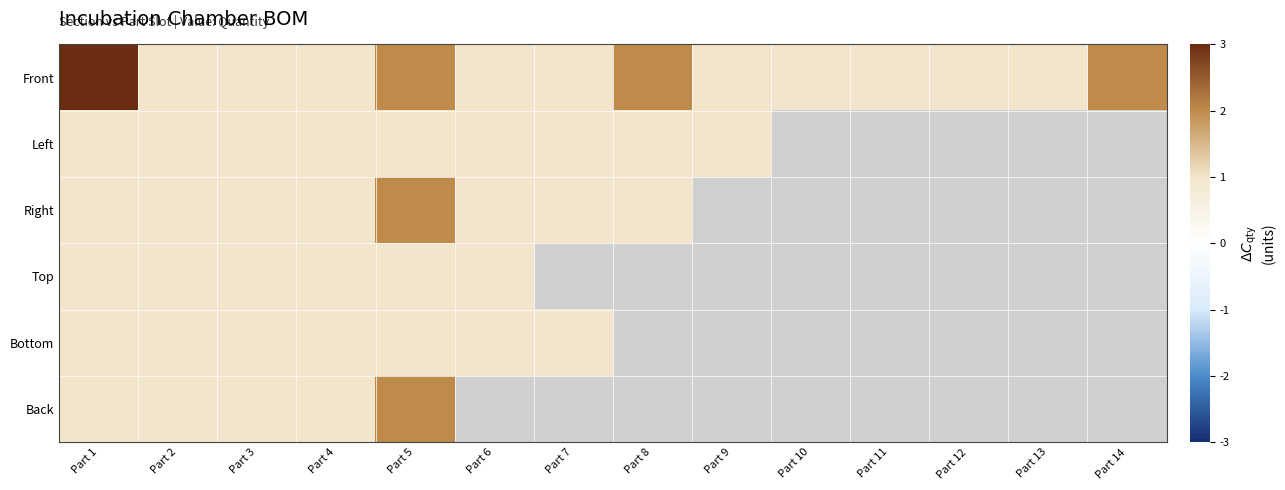

How many values in the Right series are below 2?

7